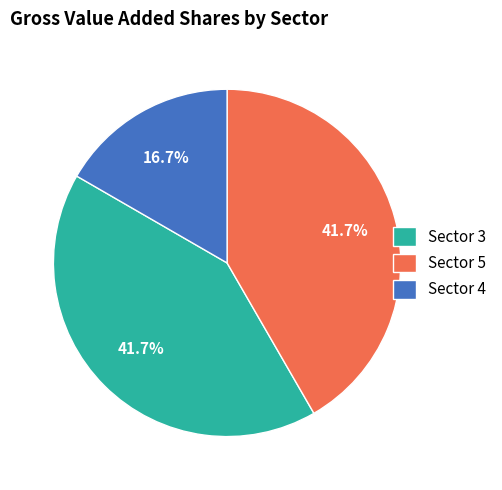

Count the number of slices in the pie.

3